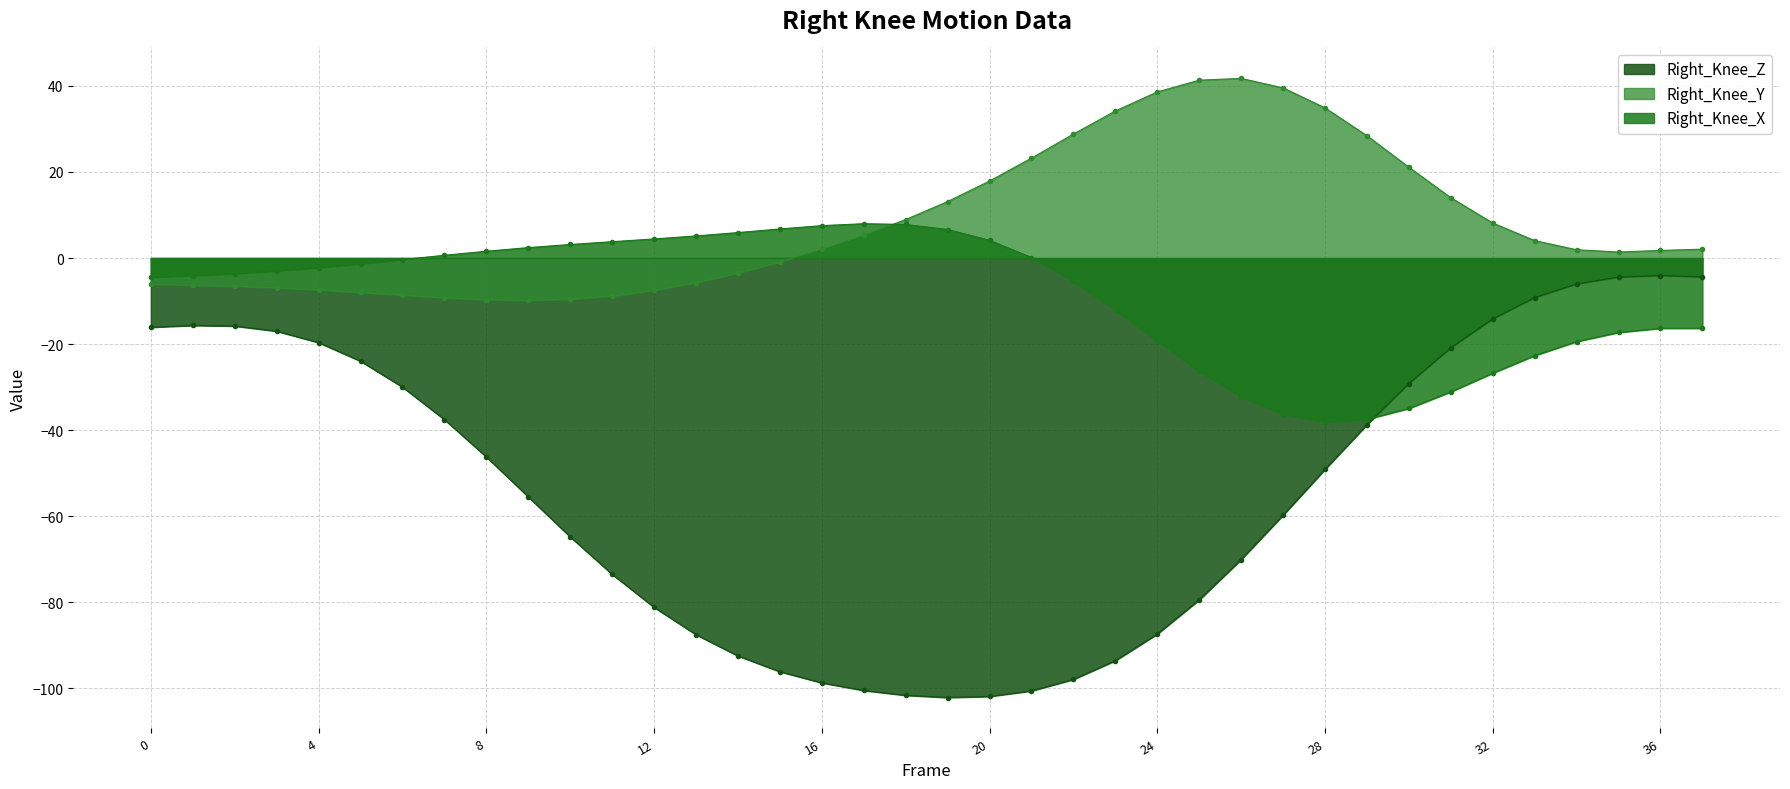

Is it true that Right_Knee_Y equals -7.4 at 4?

True